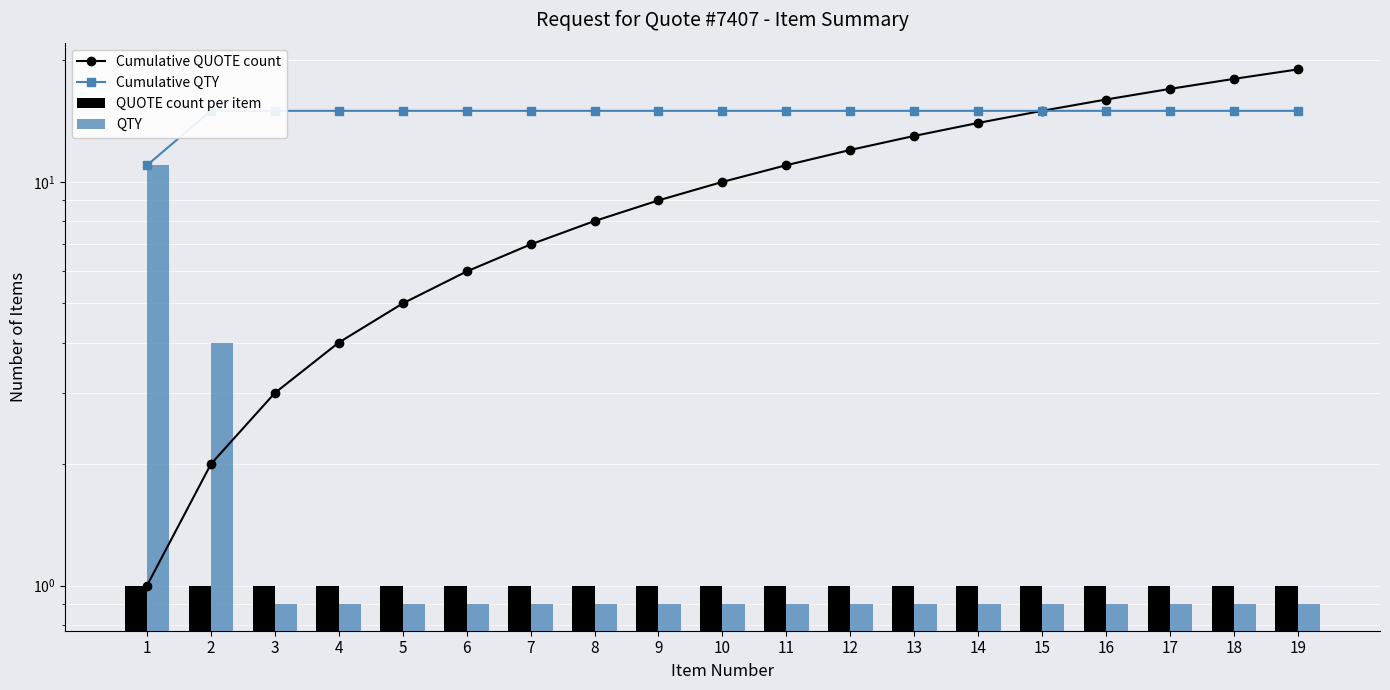

What is the average value of the QUOTE count per item series?

1.0